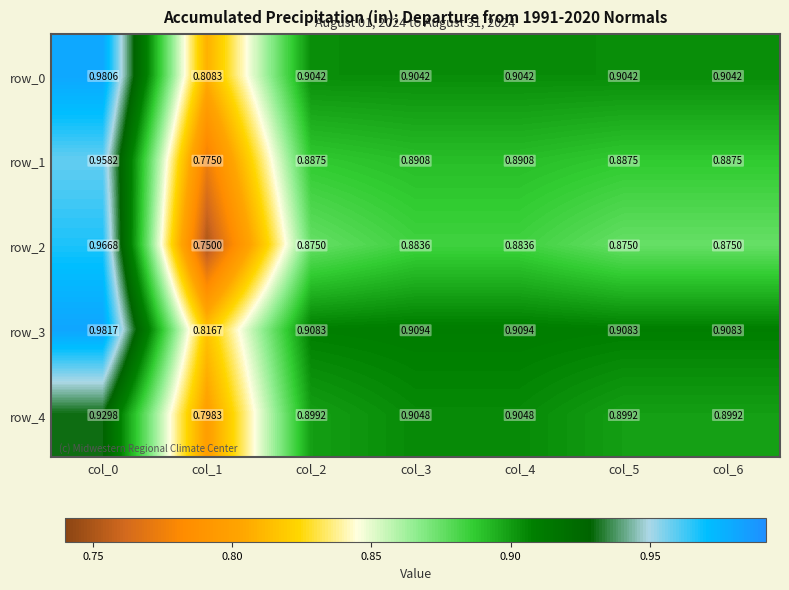

What is the minimum value for row_1?

0.8